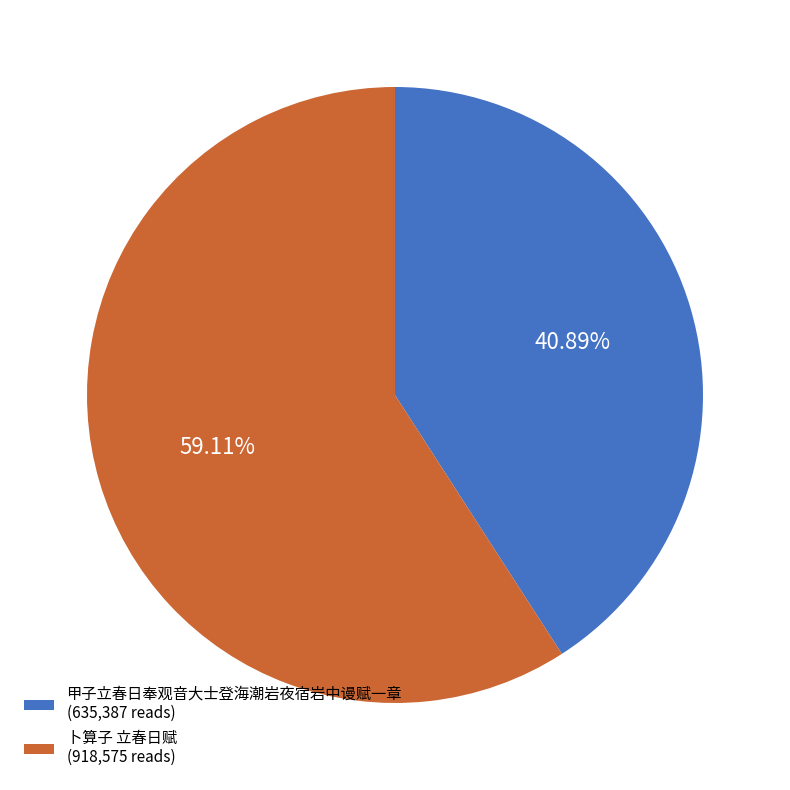

What is the ratio of the value at 甲子立春日奉观音大士登海潮岩夜宿岩中谩赋一章 (635,387 reads) to the value at 卜算子 立春日赋 (918,575 reads)?

0.7